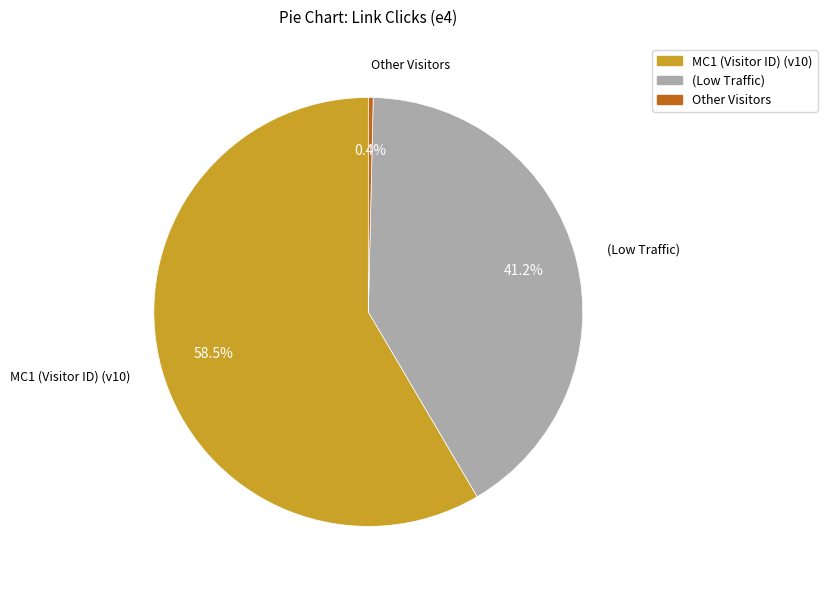

How many segments does this pie chart have?

3